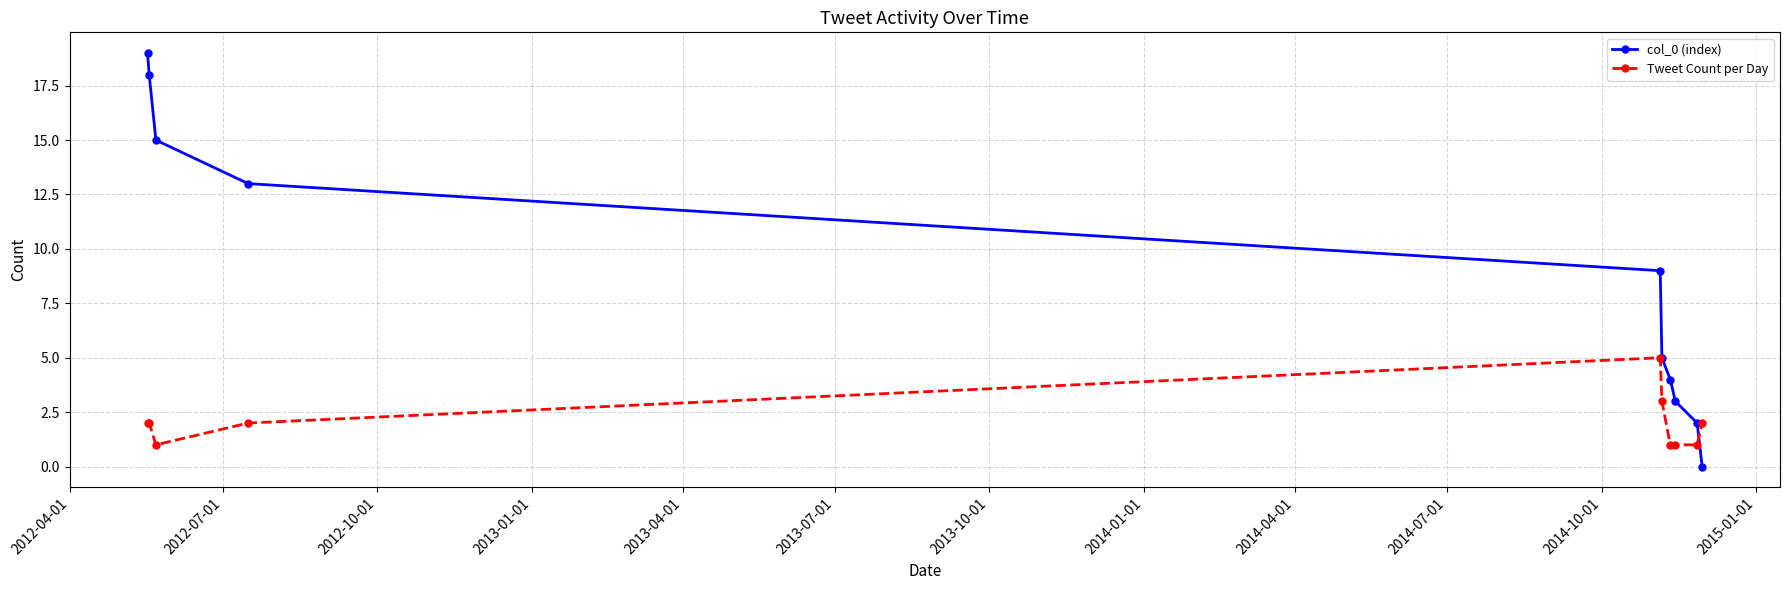

After their last crossing, which series has the higher values: col_0 (index) or Tweet Count per Day?

Tweet Count per Day